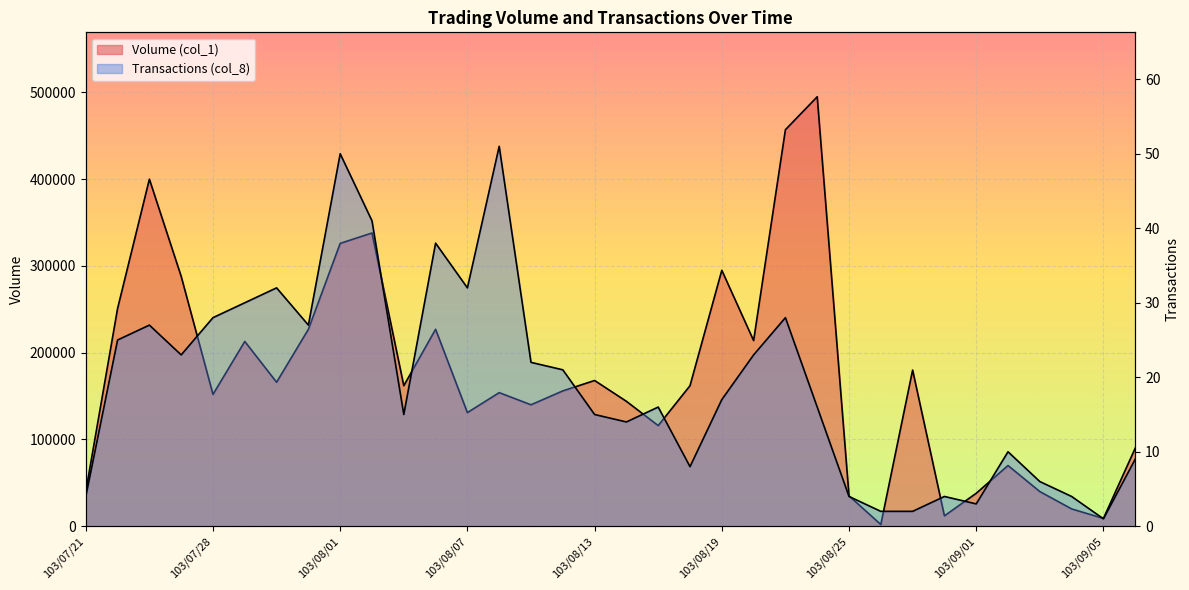

The value of Transactions (col_8) at 103/09/02 is 6. True or false?

False